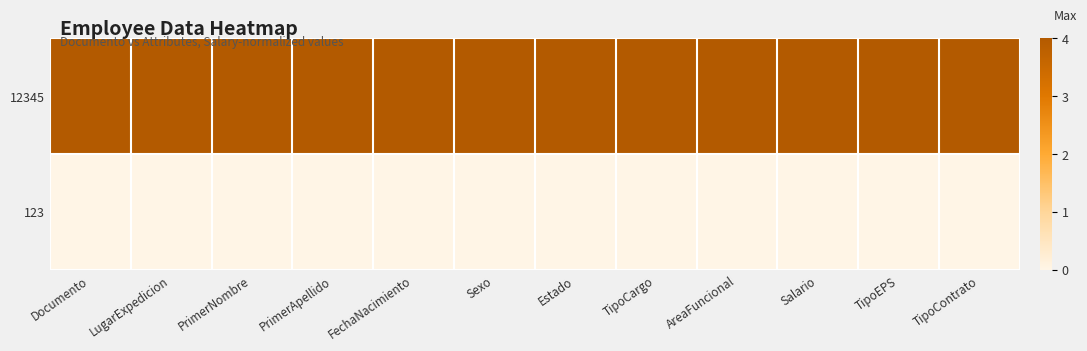

What is the spread (max minus min) of values at TipoEPS?

4